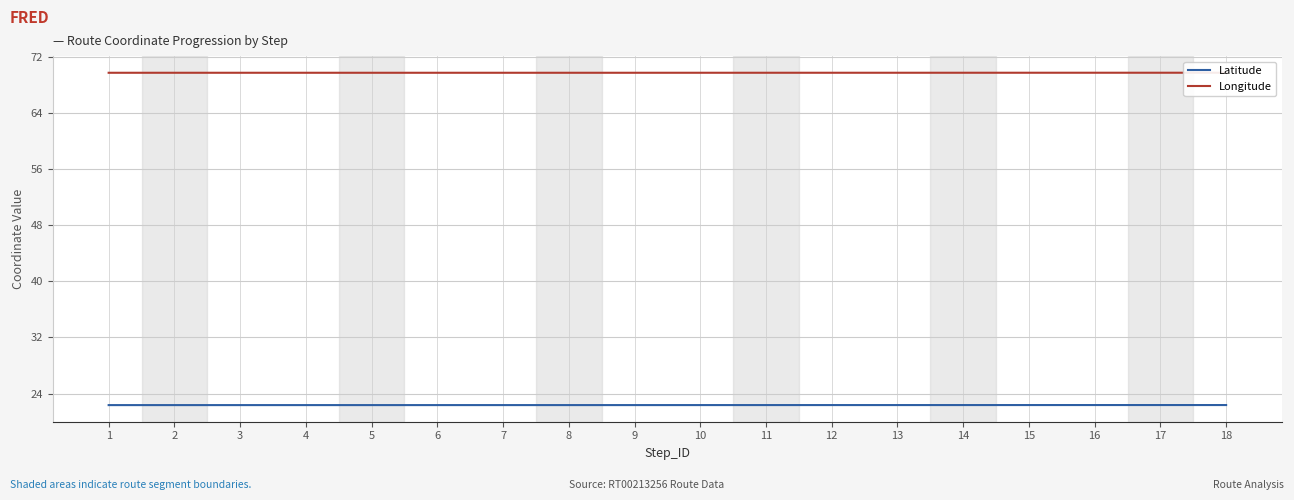

What is the maximum value for Latitude?

22.4